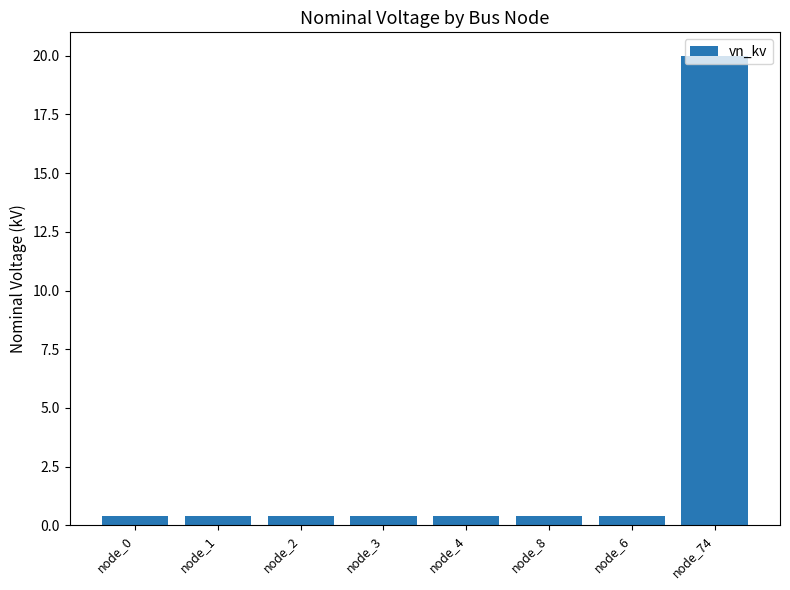

Reading right to left, what are all the values shown in this chart?

node_74=20.0	node_6=0.4	node_8=0.4	node_4=0.4	node_3=0.4	node_2=0.4	node_1=0.4	node_0=0.4